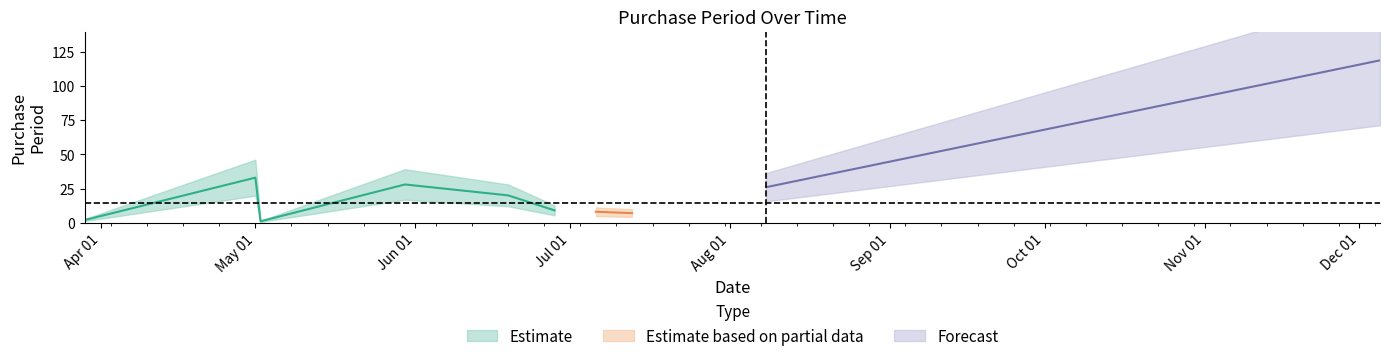

List the labels in order of value, smallest first.

2017-05-02, 2017-03-29, 2017-07-13, 2017-07-06, 2017-06-28, 2017-06-19, 2017-08-08, 2017-05-30, 2017-05-01, 2017-12-05